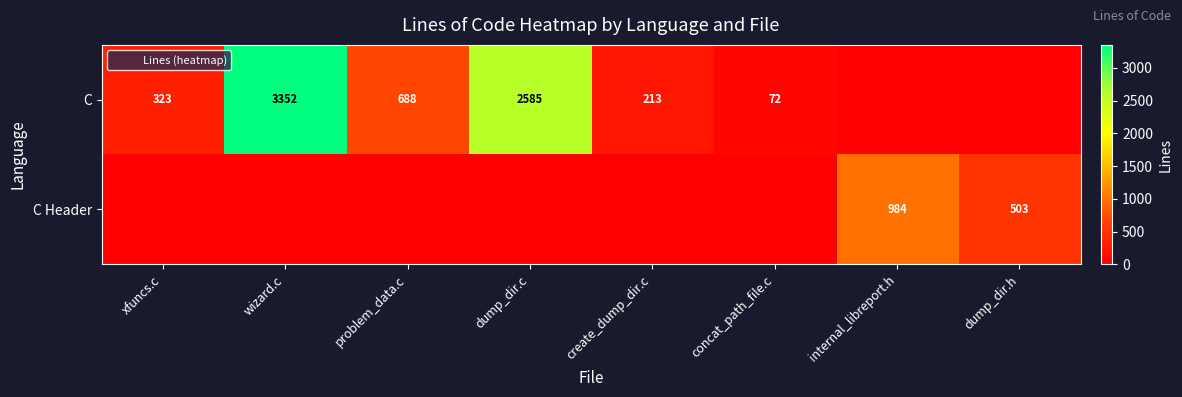

What is the sum of the C Header values at problem_data.c and internal_libreport.h?

984